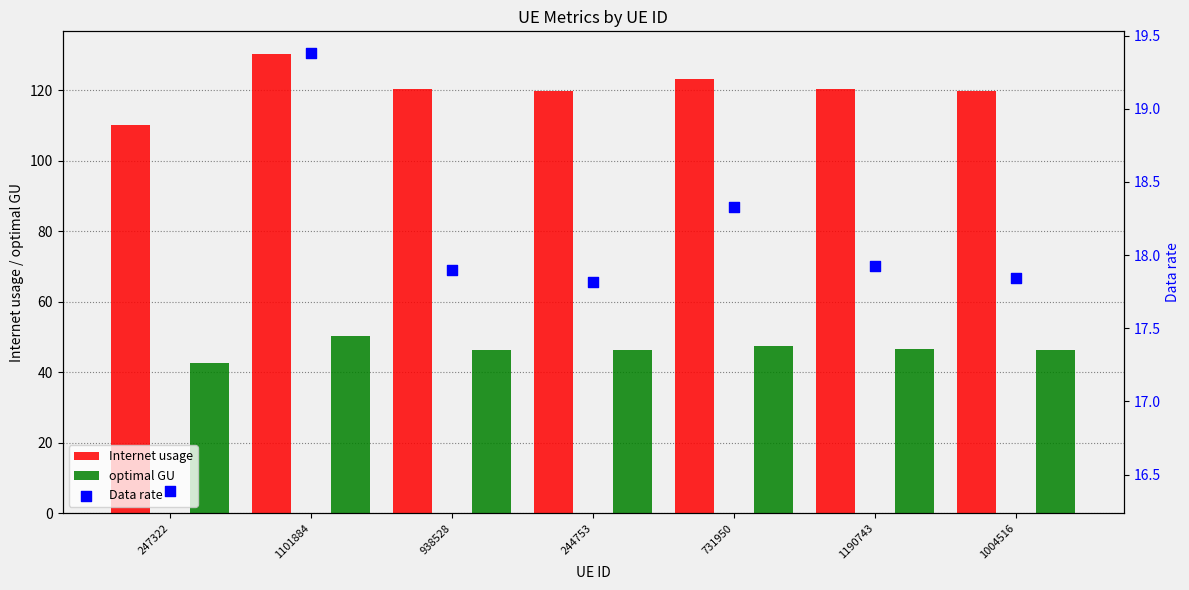

What is the total value across all series at 247322?

169.0